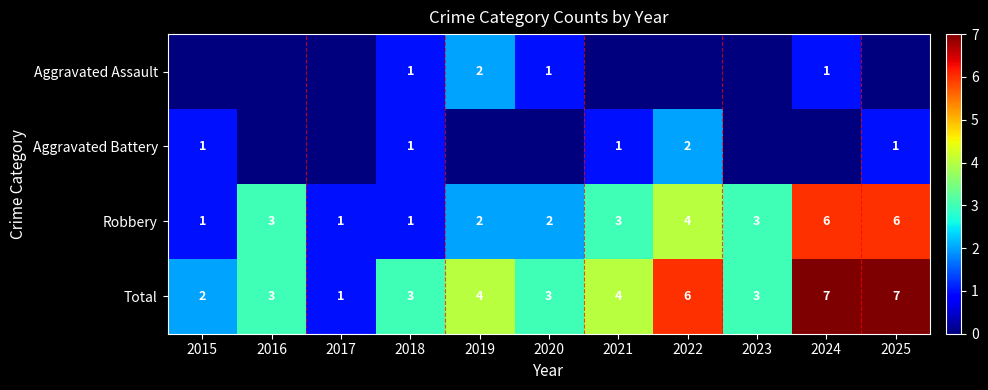

How many values in the Total series are below 3?

2